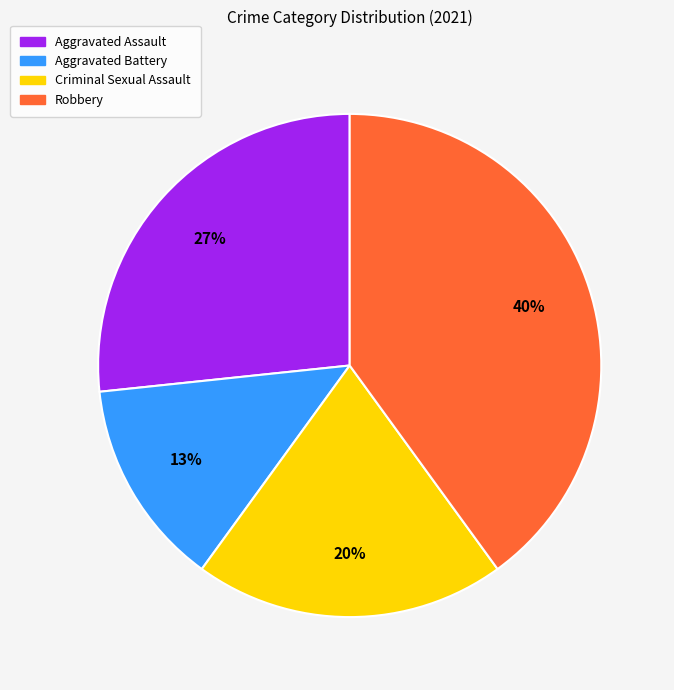

Is Criminal Sexual Assault the majority of the pie?

No